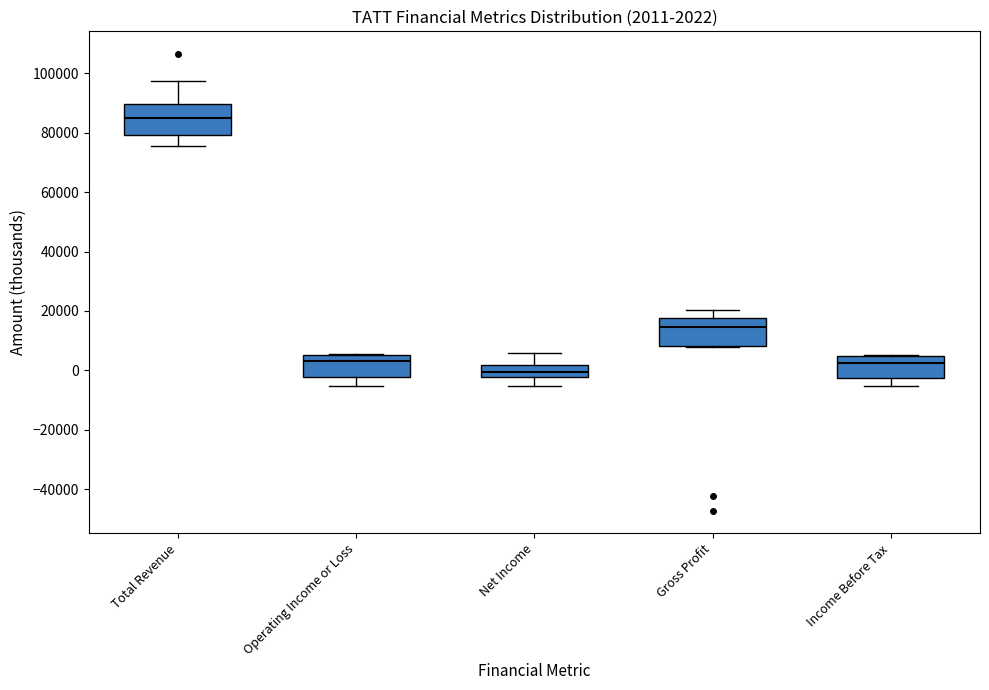

Which box's median line is the highest?

Total Revenue